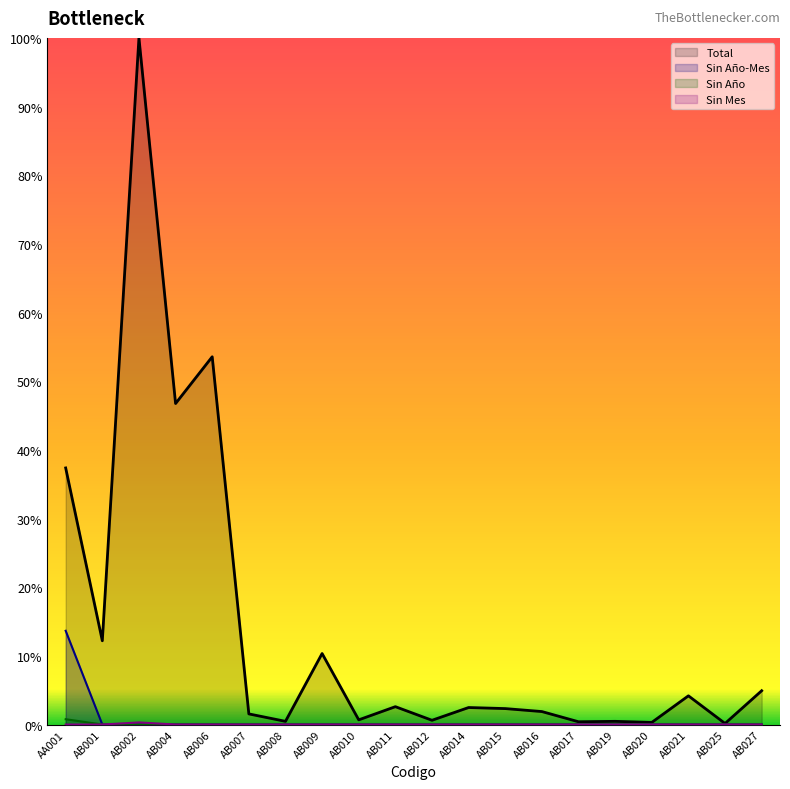

Which series has the largest total across all categories?

Total